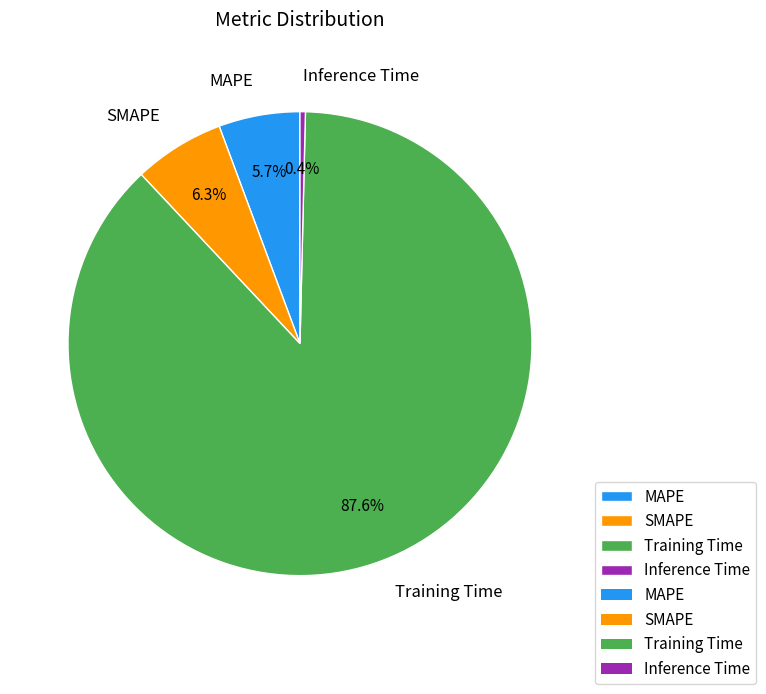

To the nearest percent, what is the average slice percentage?

25%